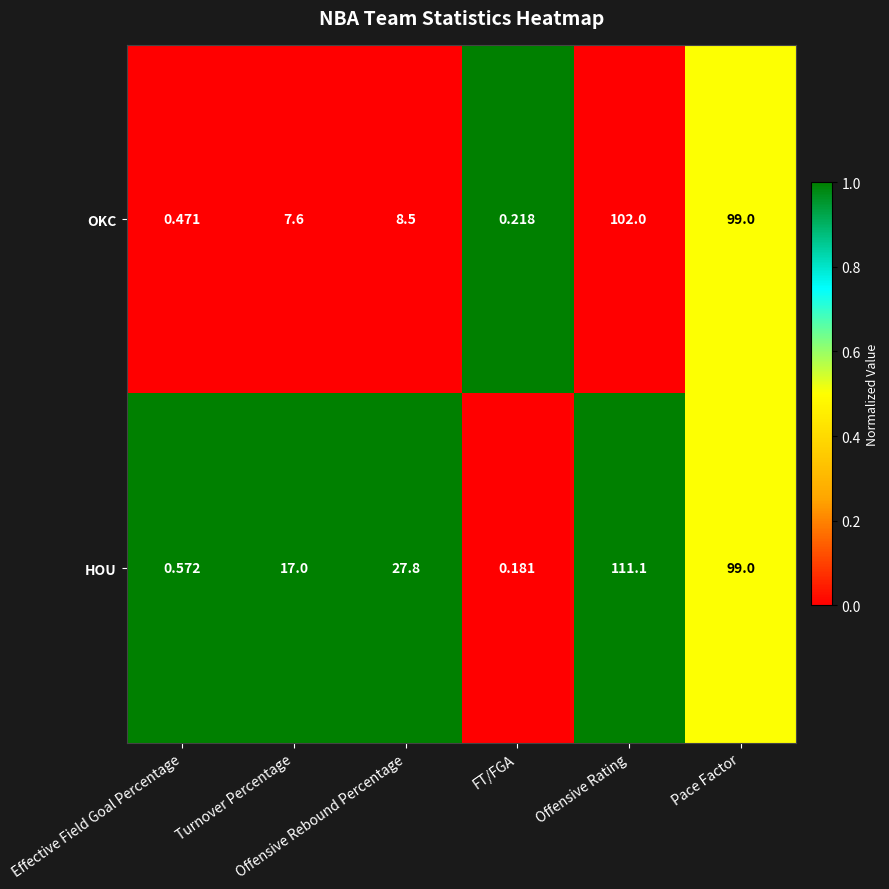

Which series has the largest total across all categories?

HOU